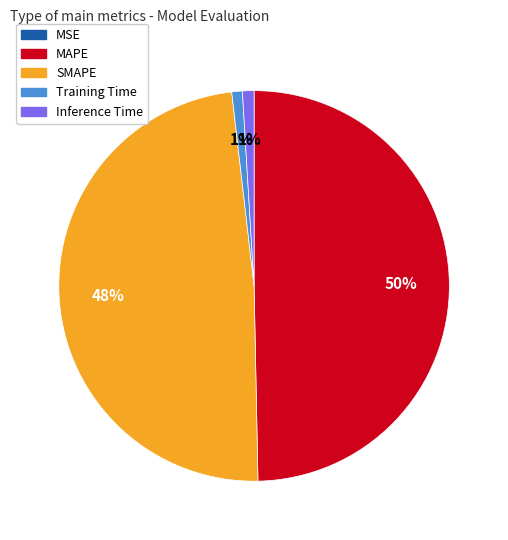

To the nearest percent, what is the combined percentage of MAPE and Training Time?

51%